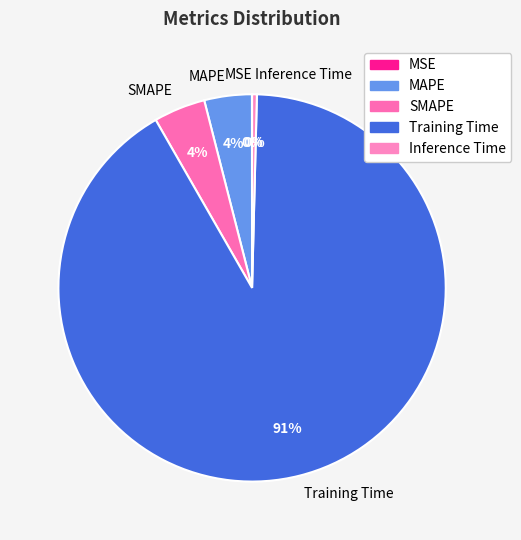

The SMAPE slice represents 13% of the pie. True or false?

False